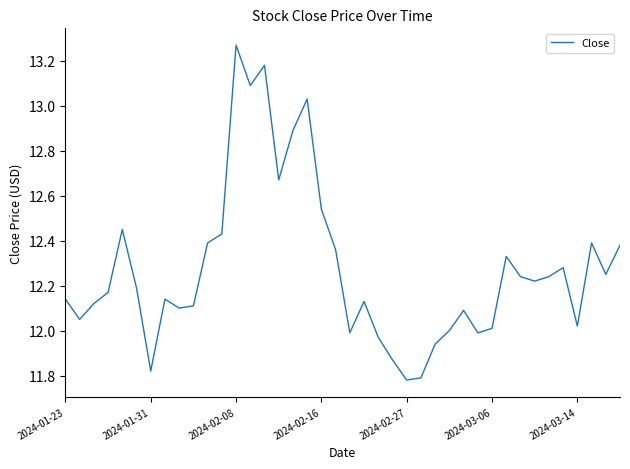

Count the number of data series in this chart.

1